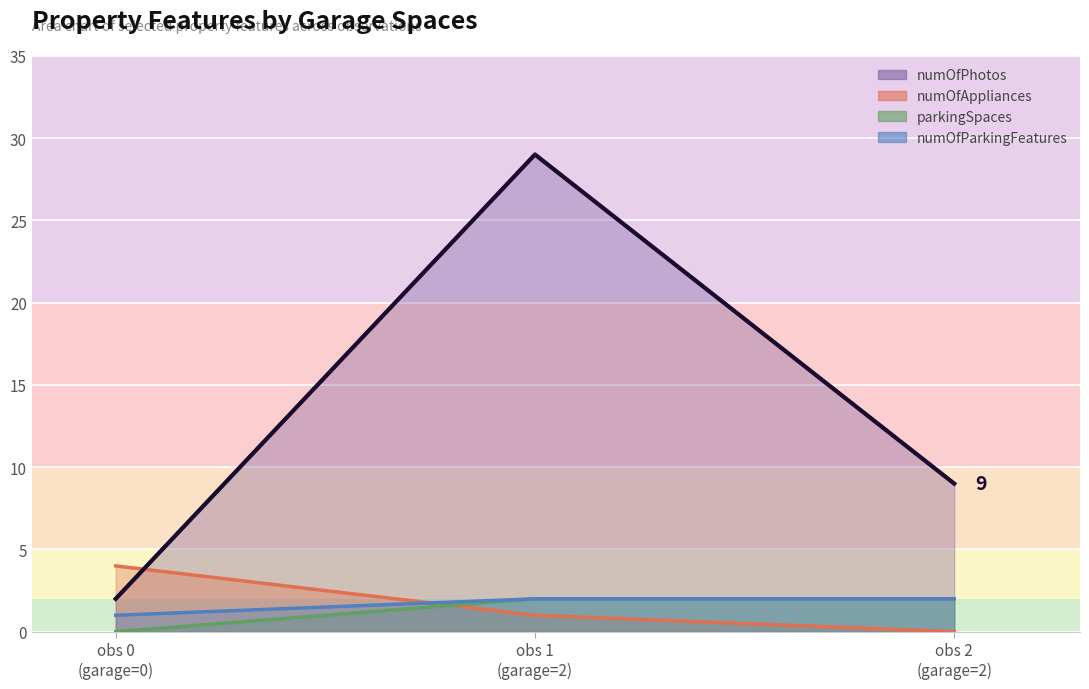

Is the value of numOfAppliances at obs 1 (garage=2) greater than the value of numOfParkingFeatures at obs 1 (garage=2)?

No